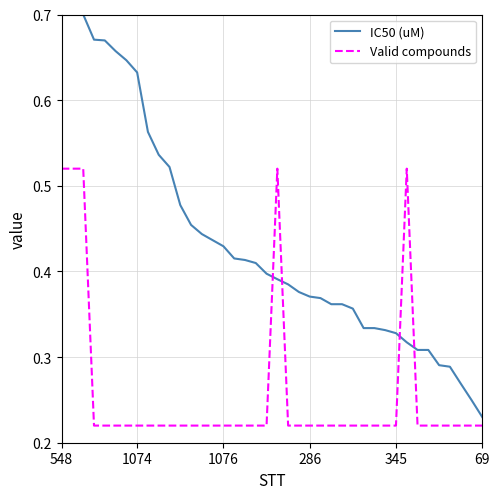

Rank the series by their average value, from lowest to highest.

Valid compounds, IC50 (uM)